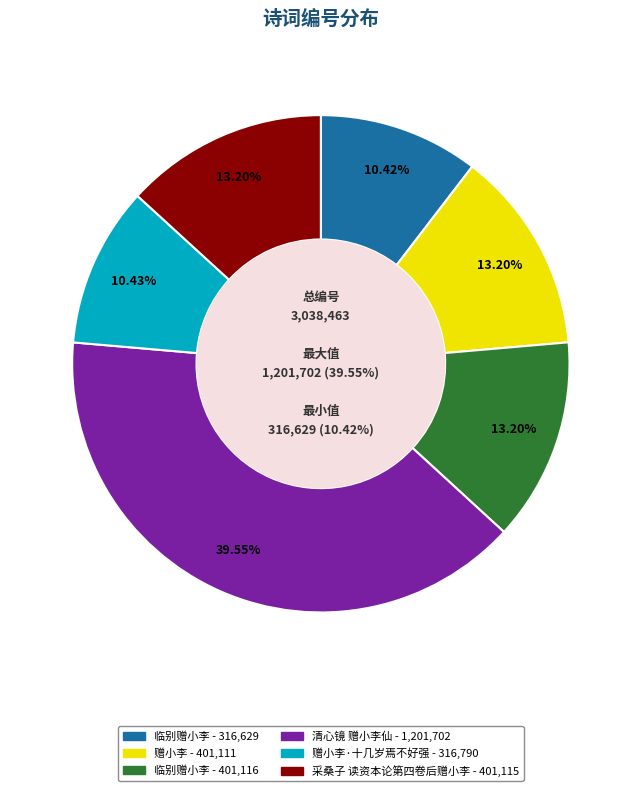

Approximately how many times larger is the value at 临别赠小李 compared to 赠小李?

1.0